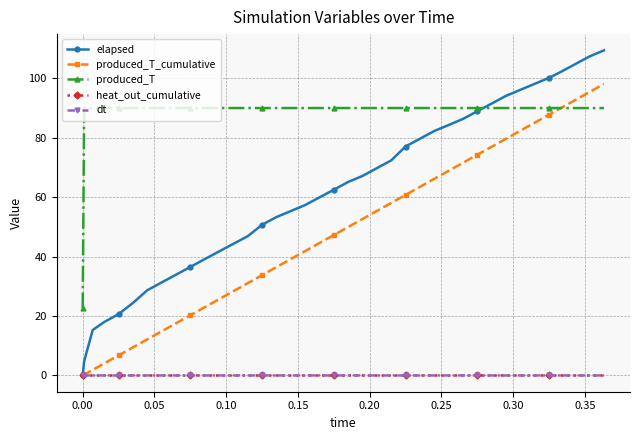

How many data points in elapsed are above 62?

20